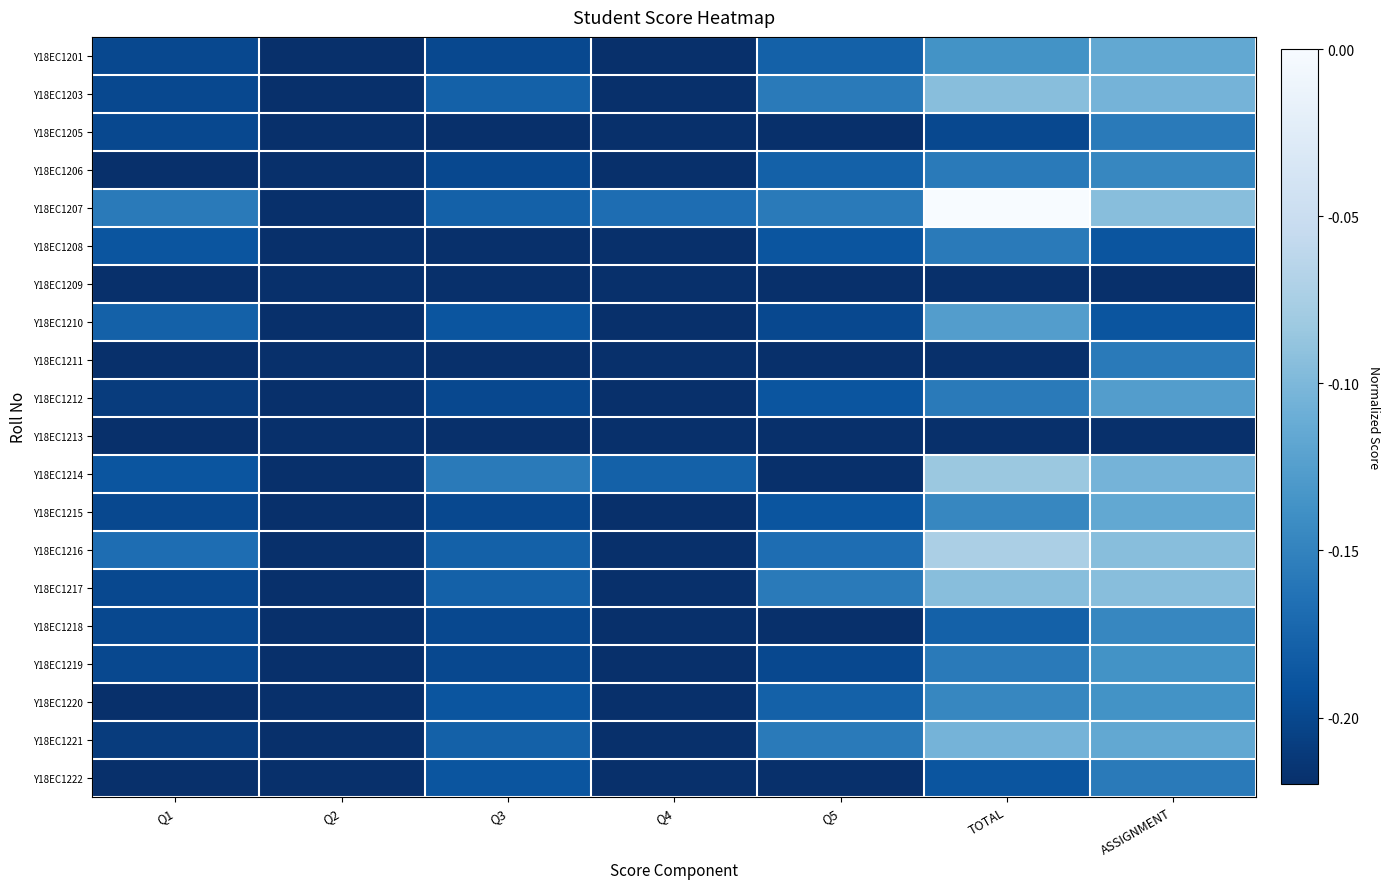

Reading right to left, extract all data points from this chart.

Y18EC1201: ASSIGNMENT=-0.1	TOTAL=-0.1	Q5=-0.2	Q4=-0.2	Q3=-0.2	Q2=-0.2	Q1=-0.2
Y18EC1203: ASSIGNMENT=-0.1	TOTAL=-0.1	Q5=-0.2	Q4=-0.2	Q3=-0.2	Q2=-0.2	Q1=-0.2
Y18EC1205: ASSIGNMENT=-0.2	TOTAL=-0.2	Q5=-0.2	Q4=-0.2	Q3=-0.2	Q2=-0.2	Q1=-0.2
Y18EC1206: ASSIGNMENT=-0.1	TOTAL=-0.2	Q5=-0.2	Q4=-0.2	Q3=-0.2	Q2=-0.2	Q1=-0.2
Y18EC1207: ASSIGNMENT=-0.1	TOTAL=-0.0	Q5=-0.2	Q4=-0.2	Q3=-0.2	Q2=-0.2	Q1=-0.2
Y18EC1208: ASSIGNMENT=-0.2	TOTAL=-0.2	Q5=-0.2	Q4=-0.2	Q3=-0.2	Q2=-0.2	Q1=-0.2
Y18EC1209: ASSIGNMENT=-0.2	TOTAL=-0.2	Q5=-0.2	Q4=-0.2	Q3=-0.2	Q2=-0.2	Q1=-0.2
Y18EC1210: ASSIGNMENT=-0.2	TOTAL=-0.1	Q5=-0.2	Q4=-0.2	Q3=-0.2	Q2=-0.2	Q1=-0.2
Y18EC1211: ASSIGNMENT=-0.2	TOTAL=-0.2	Q5=-0.2	Q4=-0.2	Q3=-0.2	Q2=-0.2	Q1=-0.2
Y18EC1212: ASSIGNMENT=-0.1	TOTAL=-0.2	Q5=-0.2	Q4=-0.2	Q3=-0.2	Q2=-0.2	Q1=-0.2
Y18EC1213: ASSIGNMENT=-0.2	TOTAL=-0.2	Q5=-0.2	Q4=-0.2	Q3=-0.2	Q2=-0.2	Q1=-0.2
Y18EC1214: ASSIGNMENT=-0.1	TOTAL=-0.1	Q5=-0.2	Q4=-0.2	Q3=-0.2	Q2=-0.2	Q1=-0.2
Y18EC1215: ASSIGNMENT=-0.1	TOTAL=-0.1	Q5=-0.2	Q4=-0.2	Q3=-0.2	Q2=-0.2	Q1=-0.2
Y18EC1216: ASSIGNMENT=-0.1	TOTAL=-0.1	Q5=-0.2	Q4=-0.2	Q3=-0.2	Q2=-0.2	Q1=-0.2
Y18EC1217: ASSIGNMENT=-0.1	TOTAL=-0.1	Q5=-0.2	Q4=-0.2	Q3=-0.2	Q2=-0.2	Q1=-0.2
Y18EC1218: ASSIGNMENT=-0.1	TOTAL=-0.2	Q5=-0.2	Q4=-0.2	Q3=-0.2	Q2=-0.2	Q1=-0.2
Y18EC1219: ASSIGNMENT=-0.1	TOTAL=-0.2	Q5=-0.2	Q4=-0.2	Q3=-0.2	Q2=-0.2	Q1=-0.2
Y18EC1220: ASSIGNMENT=-0.1	TOTAL=-0.1	Q5=-0.2	Q4=-0.2	Q3=-0.2	Q2=-0.2	Q1=-0.2
Y18EC1221: ASSIGNMENT=-0.1	TOTAL=-0.1	Q5=-0.2	Q4=-0.2	Q3=-0.2	Q2=-0.2	Q1=-0.2
Y18EC1222: ASSIGNMENT=-0.2	TOTAL=-0.2	Q5=-0.2	Q4=-0.2	Q3=-0.2	Q2=-0.2	Q1=-0.2